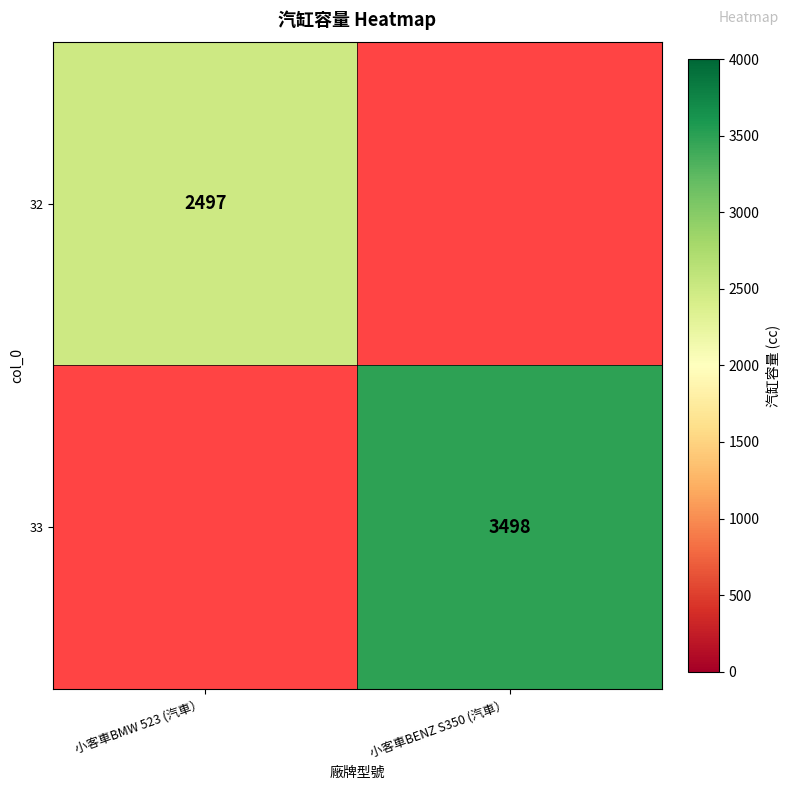

At how many categories does at least one series exceed 2631?

1